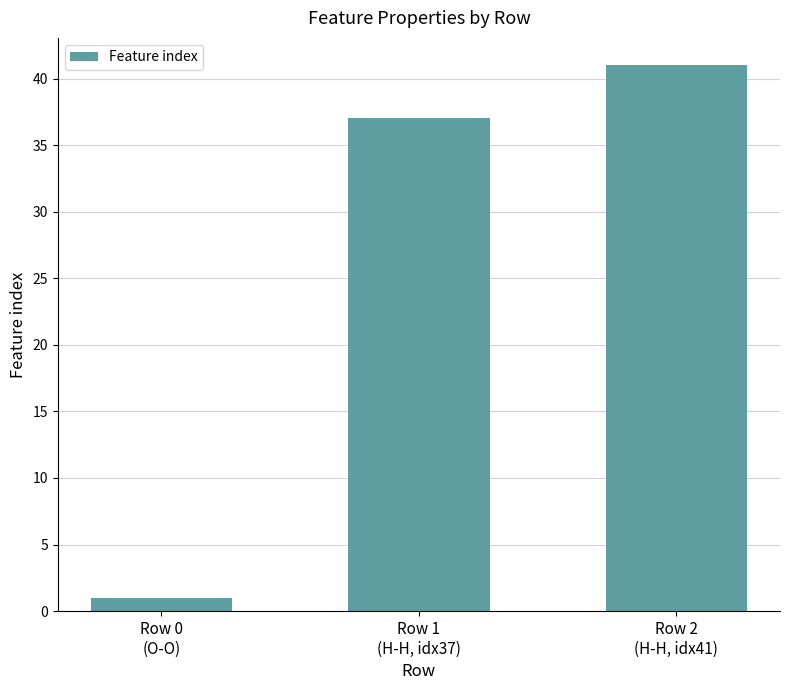

True or false: the data shows 66 at Row 2
(H-H, idx41).

False